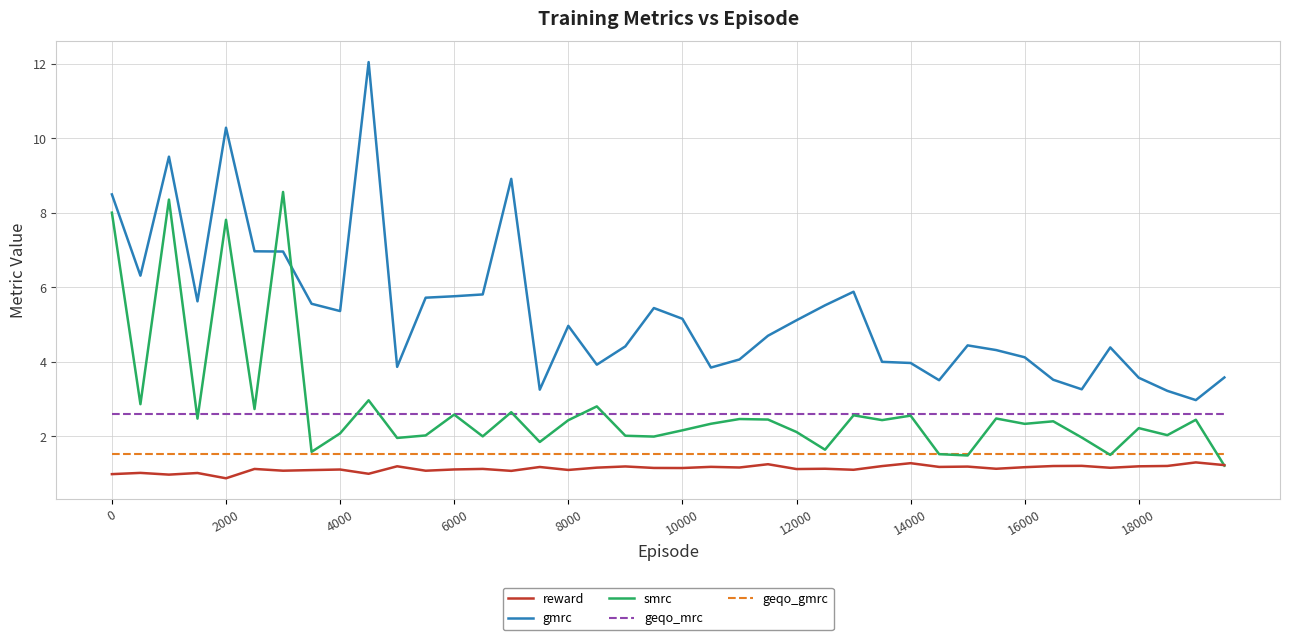

What is the smallest value displayed?

0.9